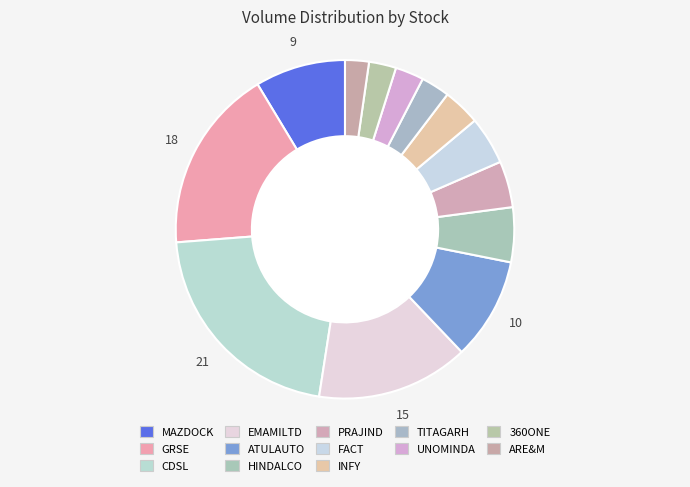

Combined, do CDSL and GRSE account for over 50%?

No